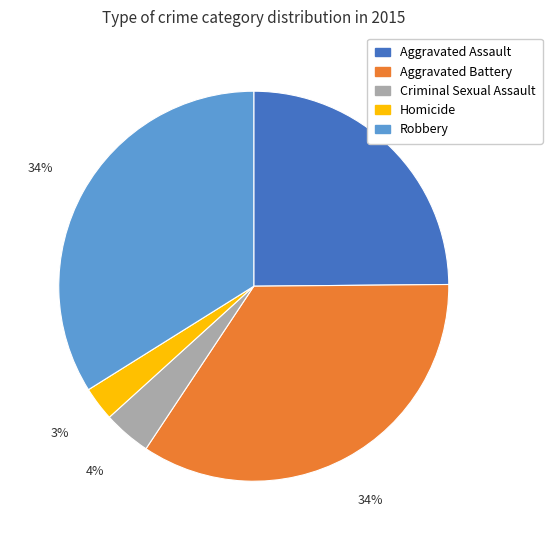

To the nearest percent, what portion does Robbery represent?

34%